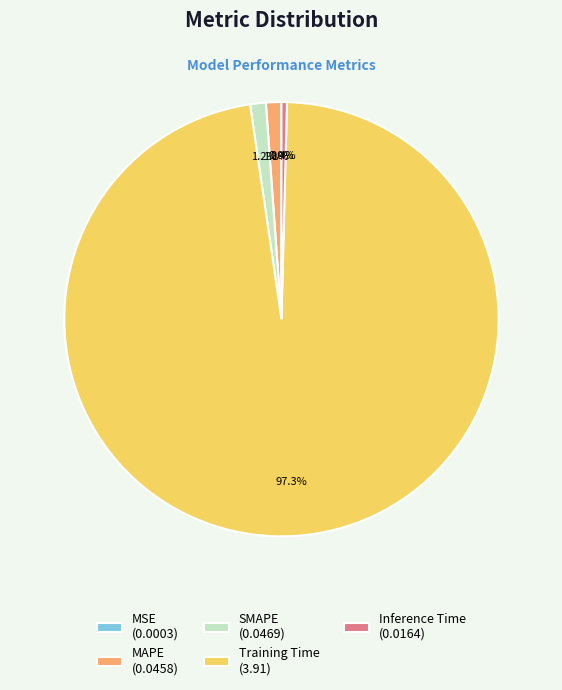

Between Training Time (3.91) and MAPE (0.0458), which is larger?

Training Time (3.91)